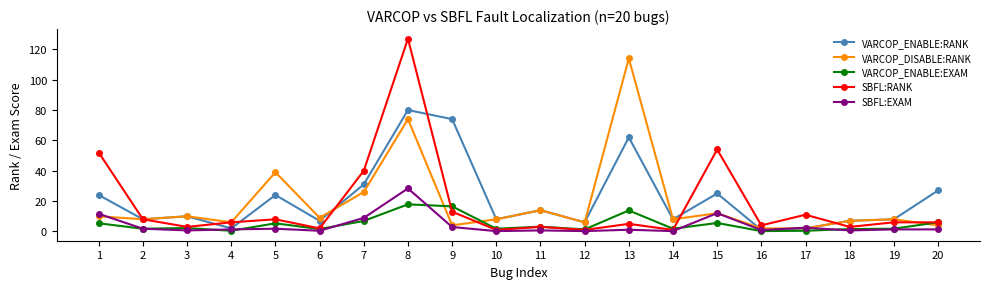

What is the approximate value of SBFL:EXAM at 9?

2.9